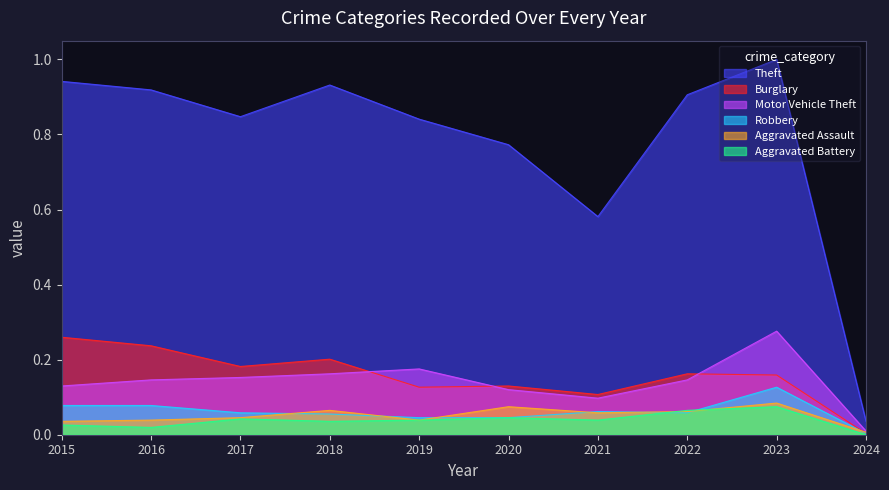

Which category has the highest value in the Burglary series?

2015